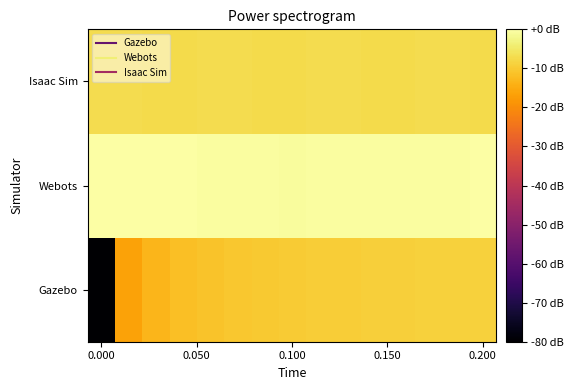

Rank the series by their average value, from highest to lowest.

Webots, Isaac Sim, Gazebo